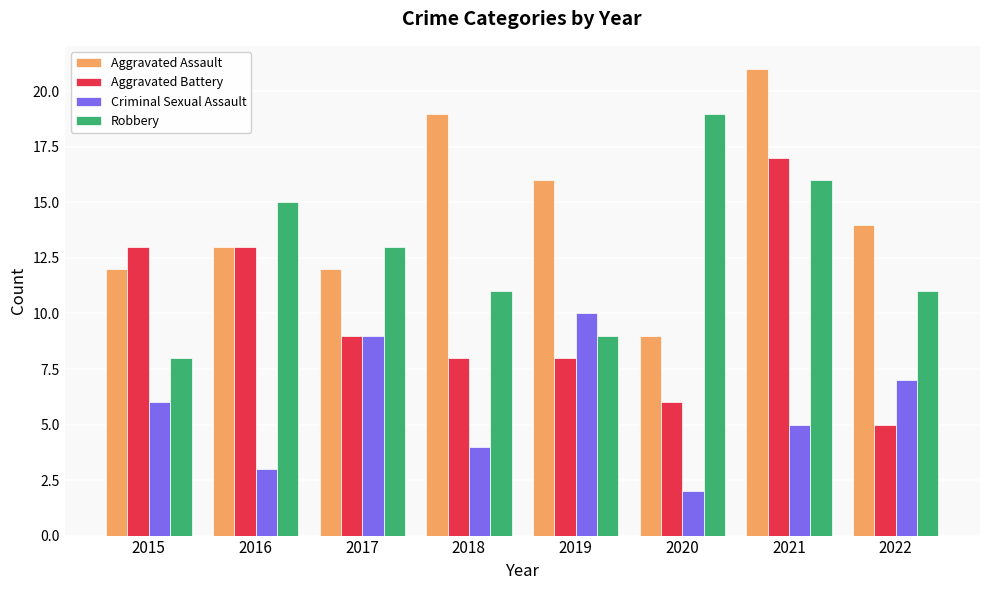

Rank the categories by Criminal Sexual Assault value from highest to lowest.

2019, 2017, 2022, 2015, 2021, 2018, 2016, 2020